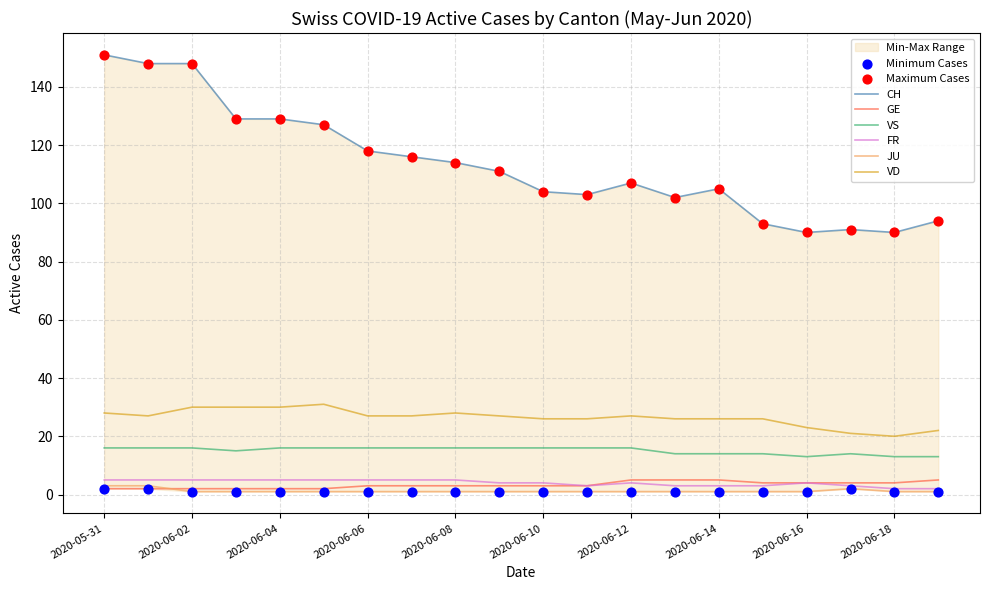

Which series has the largest total across all categories?

CH